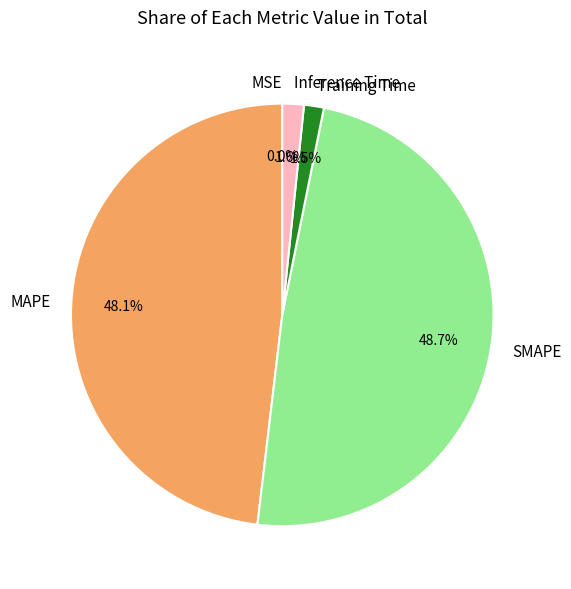

What portion of the pie excludes SMAPE?

51.3%